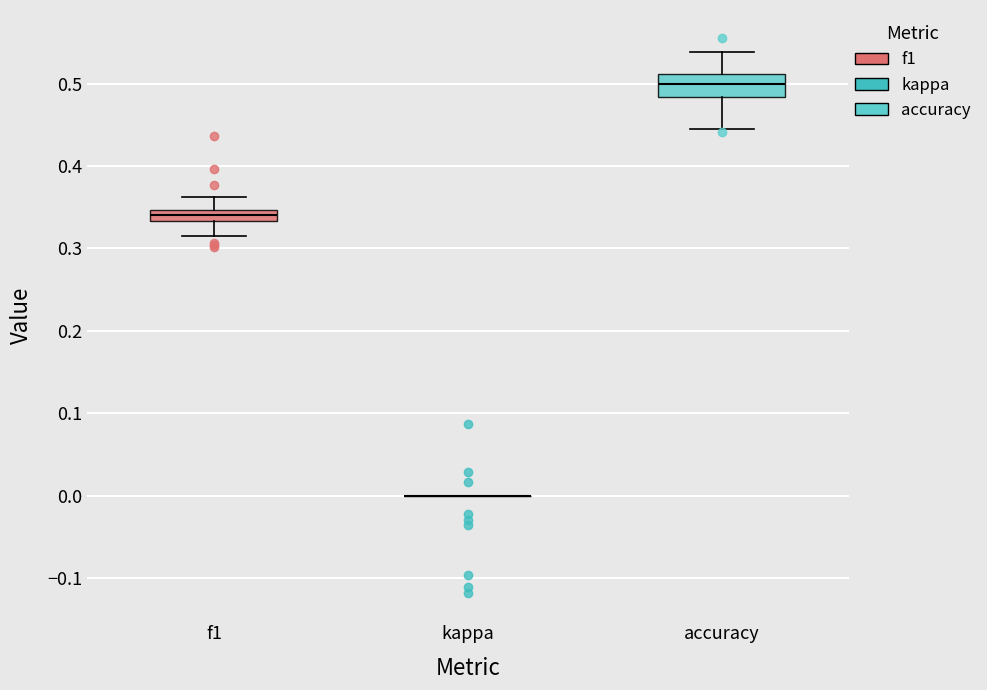

Where is the upper edge of the box for f1 on the y-axis? The values are not printed on the chart, so give them approximately, as read against the axis.

0.35